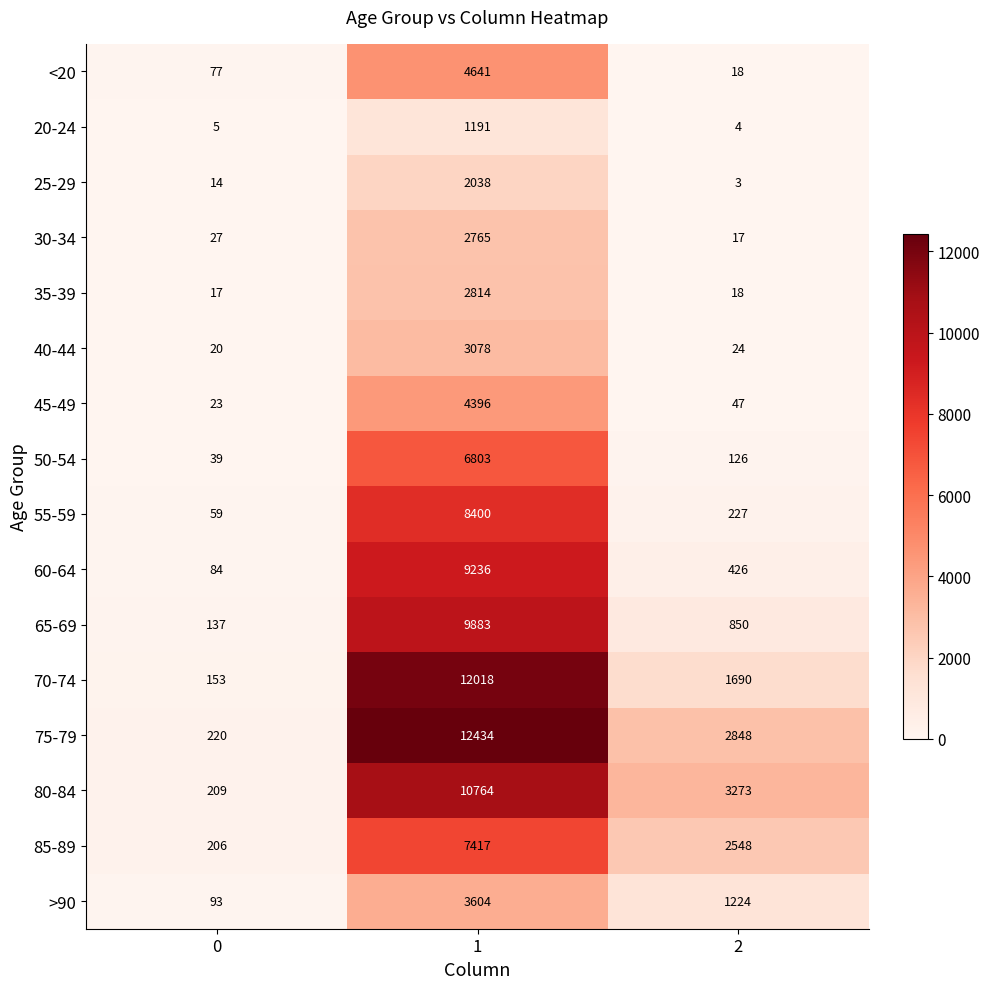

What is the difference between the maximum and minimum values in the 80-84 series?

10555